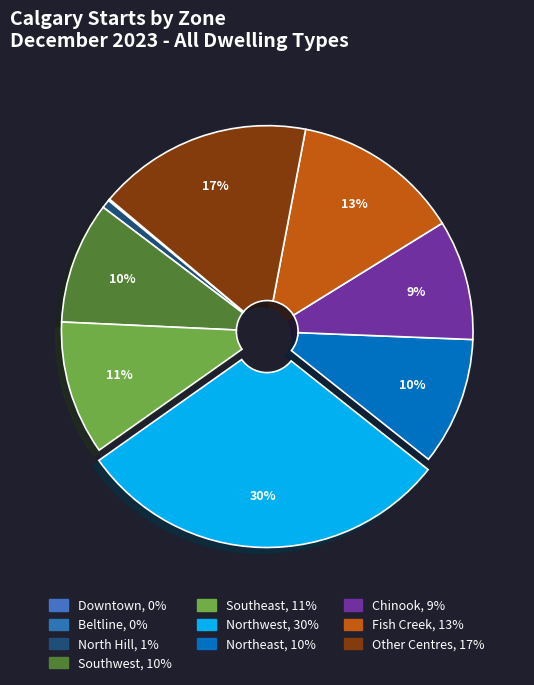

Which category has the smallest portion of the pie?

Downtown